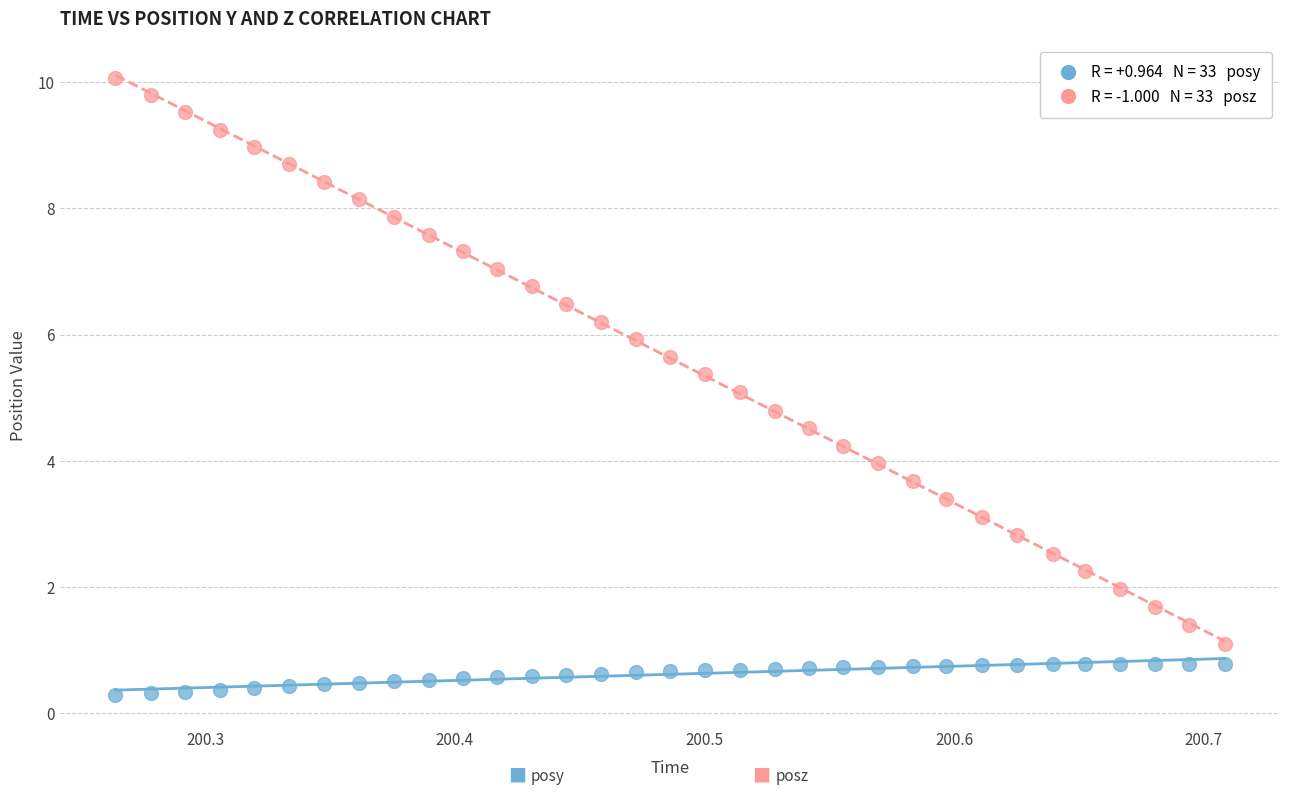

Across all data points, what is the range of X values (max minus min)?

0.4